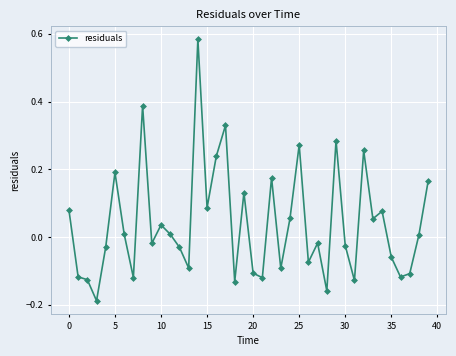

What is the difference between the maximum and minimum values?

0.8